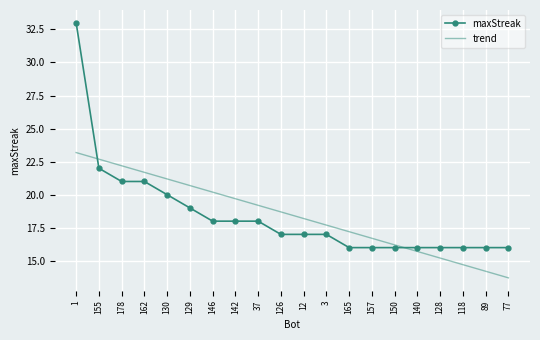

List the series in order of their peak value, lowest first.

trend, maxStreak